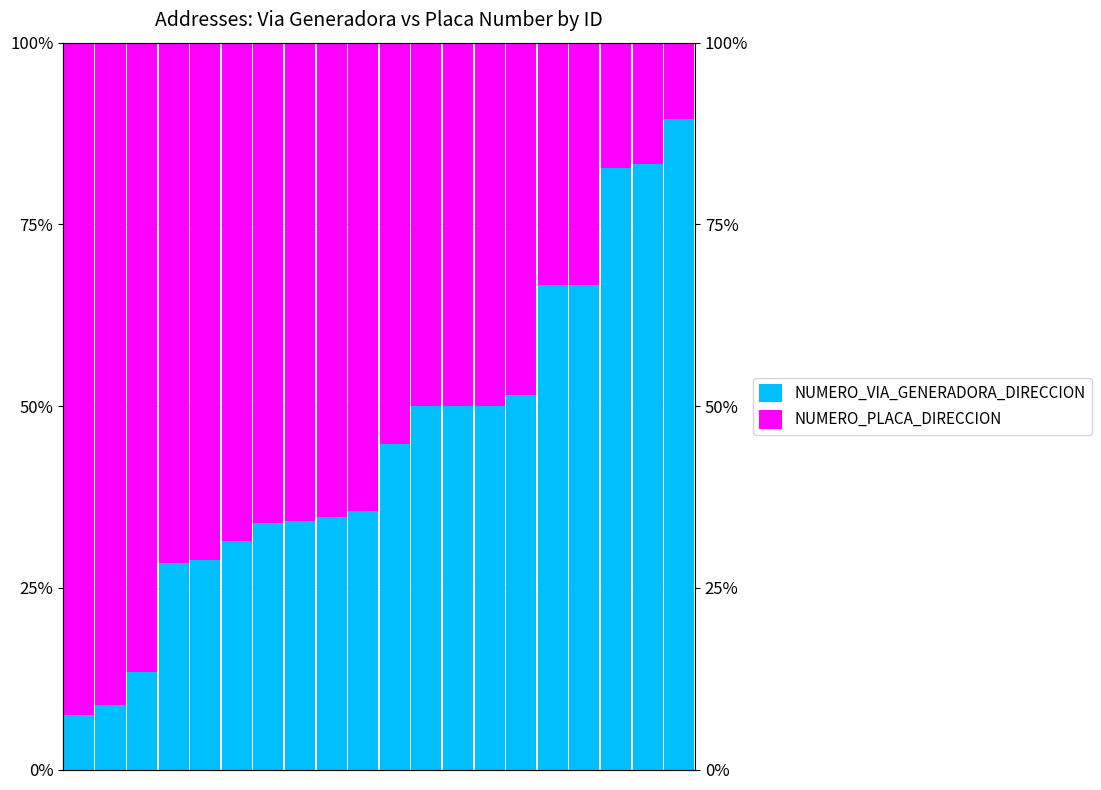

How many bars are there in total?

40